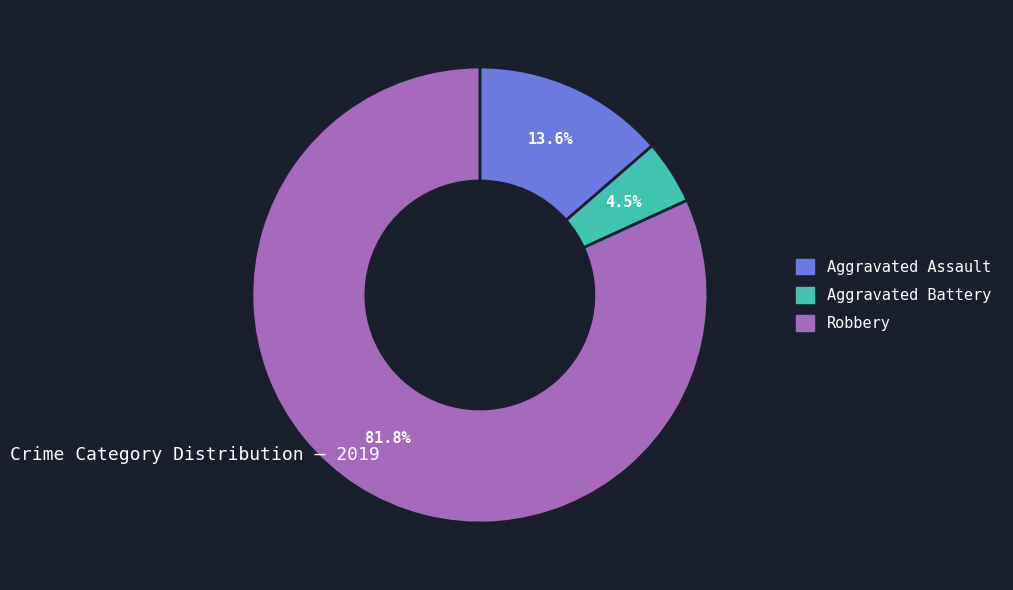

Is there any slice that represents more than half of the pie?

Yes